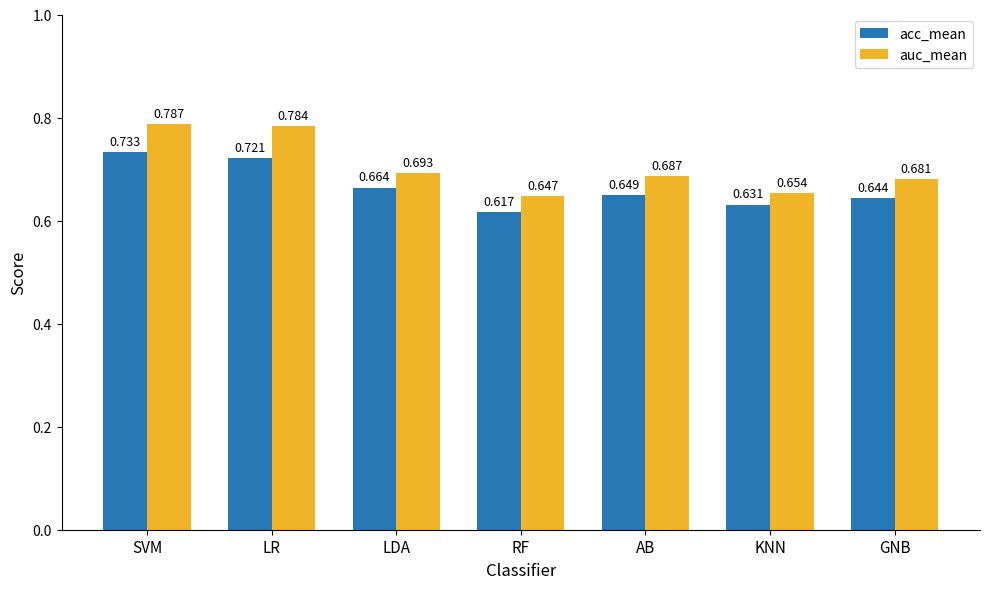

At how many categories does at least one series exceed 0?

7